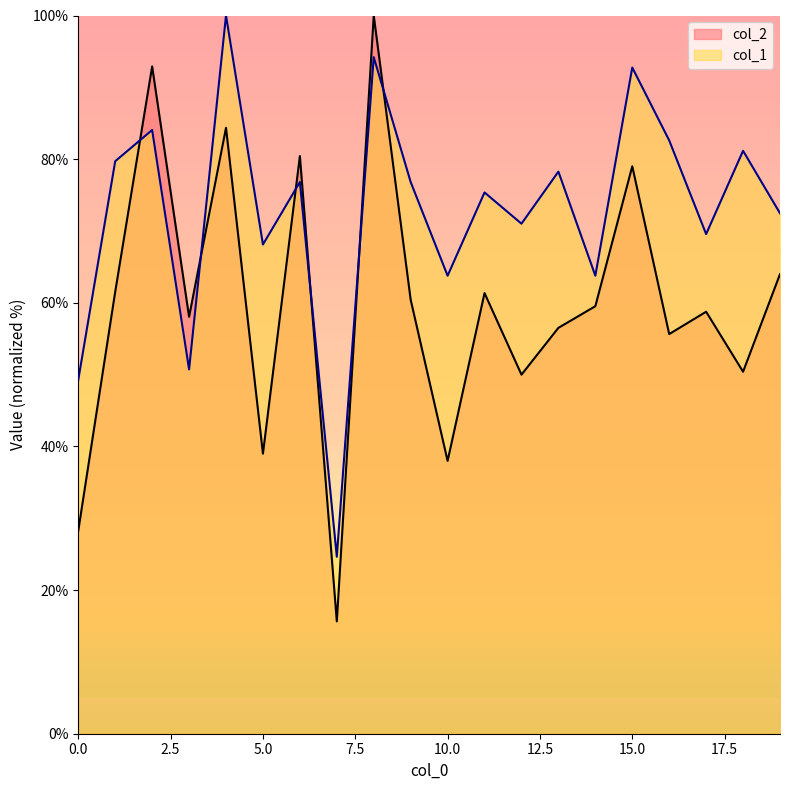

Which series ends up on top after the final intersection of col_2 and col_1?

col_1